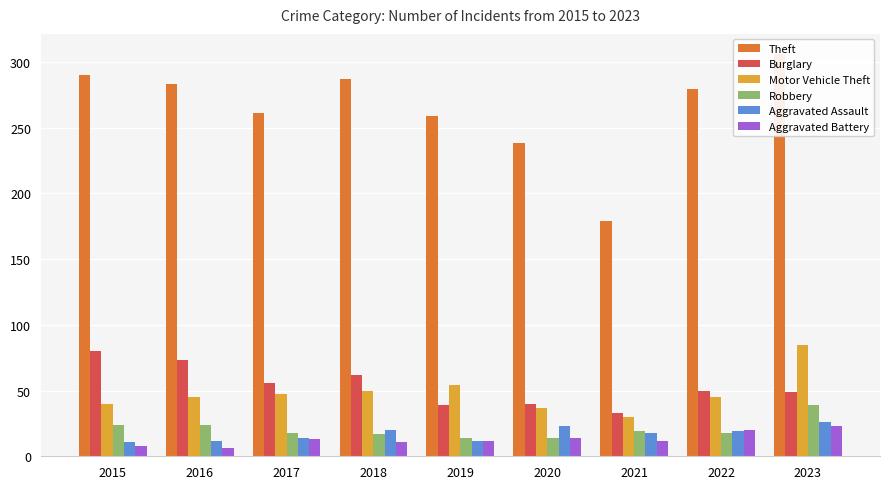

Which has a higher value, 2015 or 2019?

2015